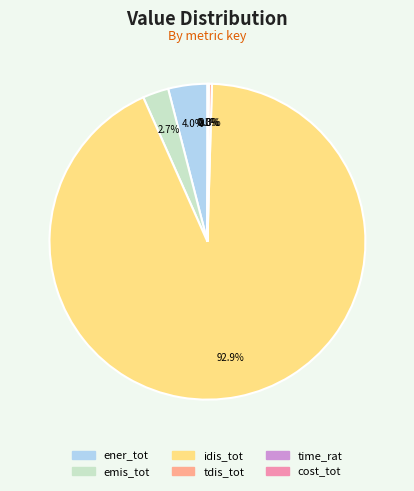

What is the change in value from ener_tot to tdis_tot?

-48.4